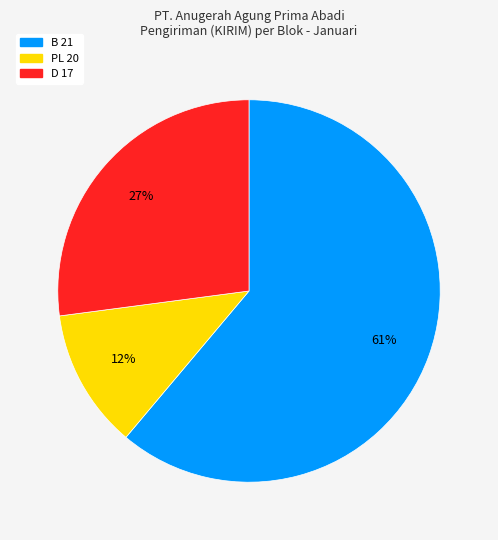

To the nearest percent, what is the difference between the largest and smallest slice percentages?

49%